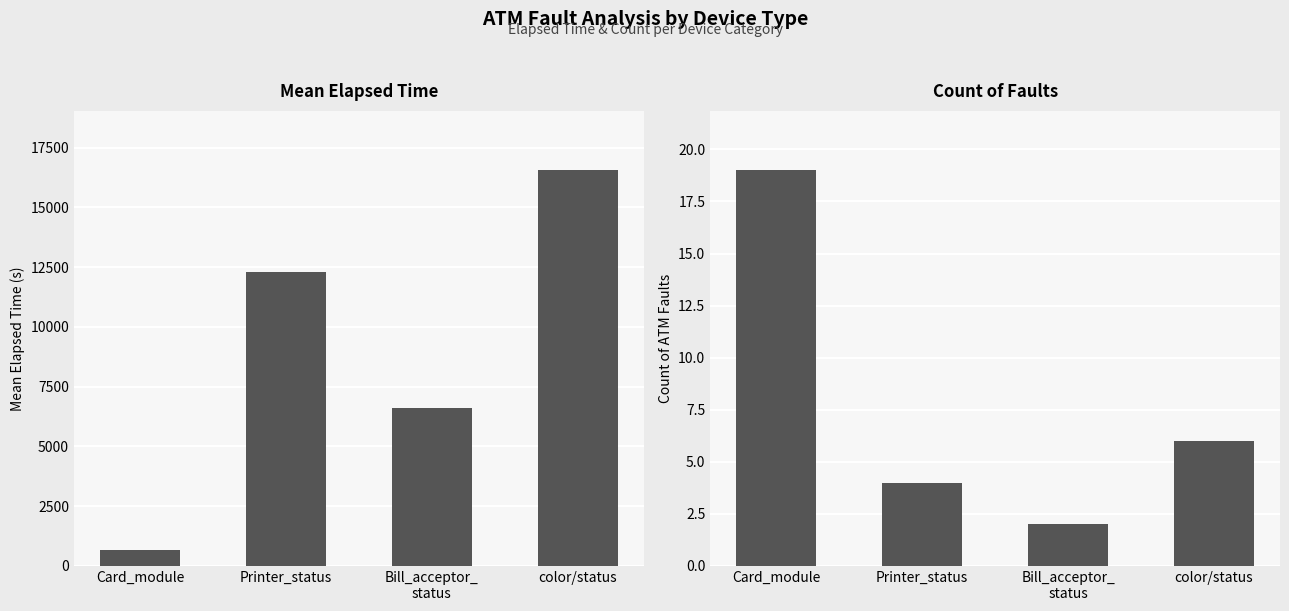

Reading left to right, transcribe all the data shown in this chart.

Mean Elapsed Time: 682	12309	6592	16557
Count: 19	4	2	6